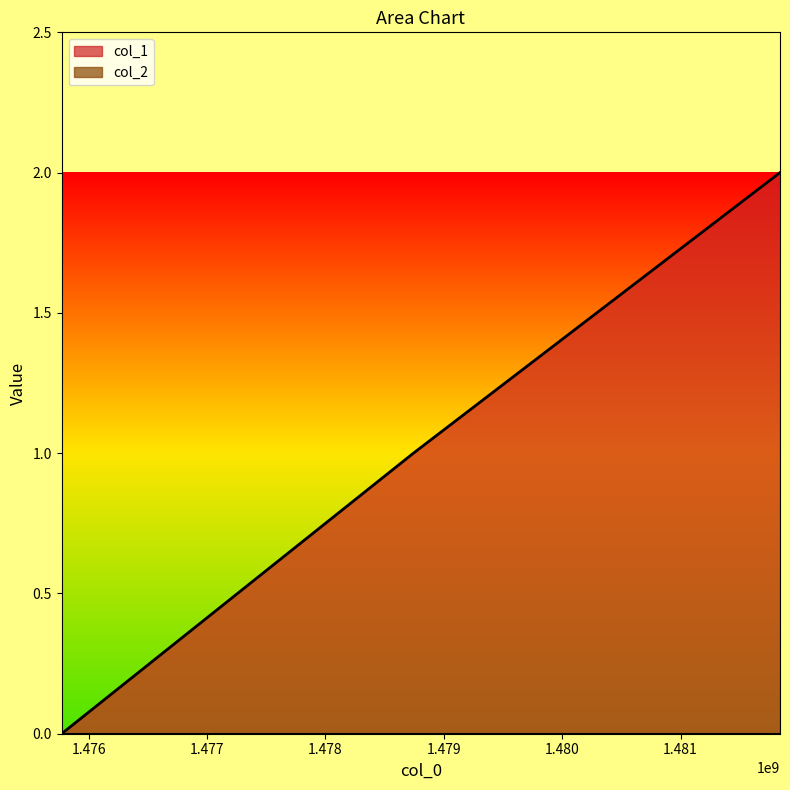

Is it true that the value at 1478743480 is 1?

True